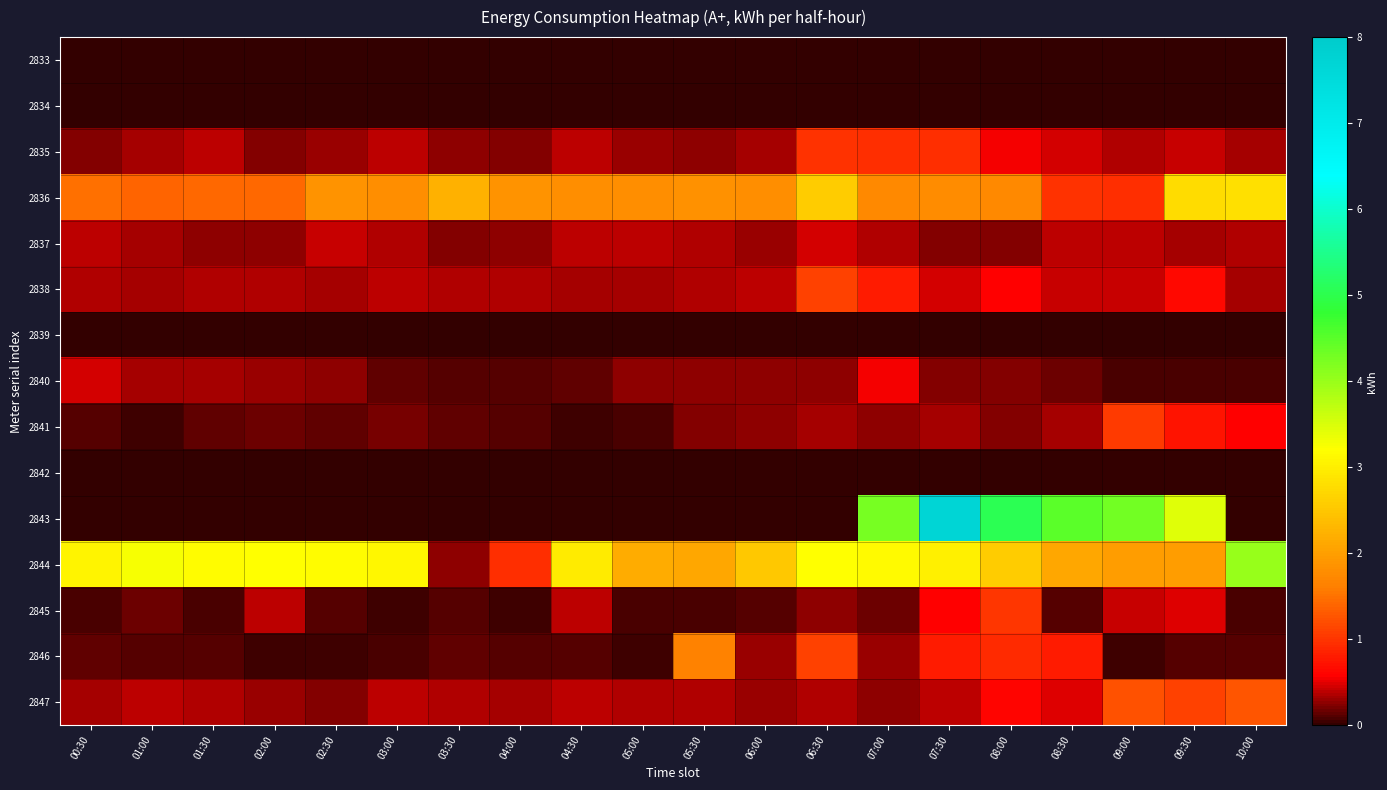

How many data points does each series have?

20